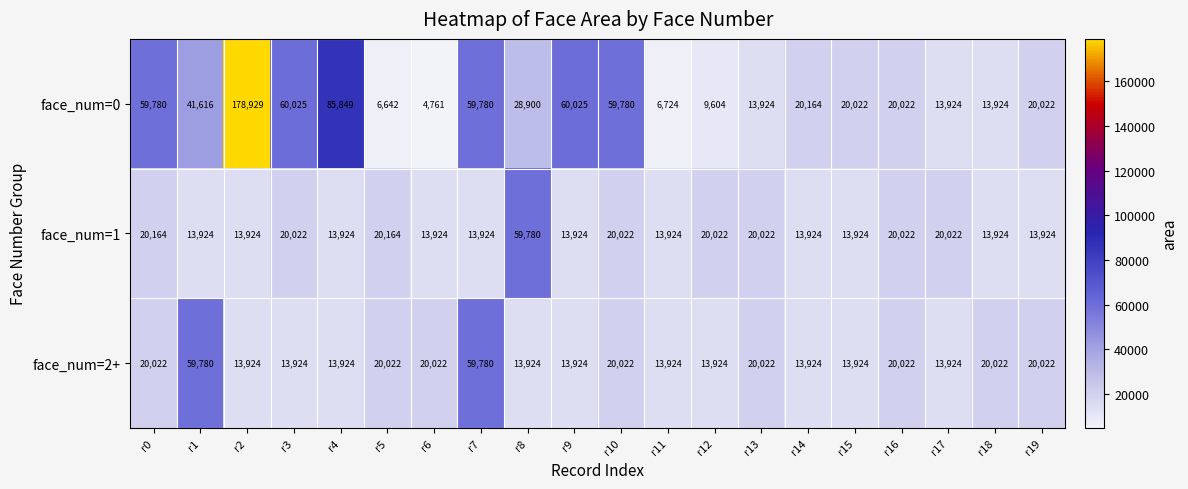

At which category is the sum across all series the highest?

r2